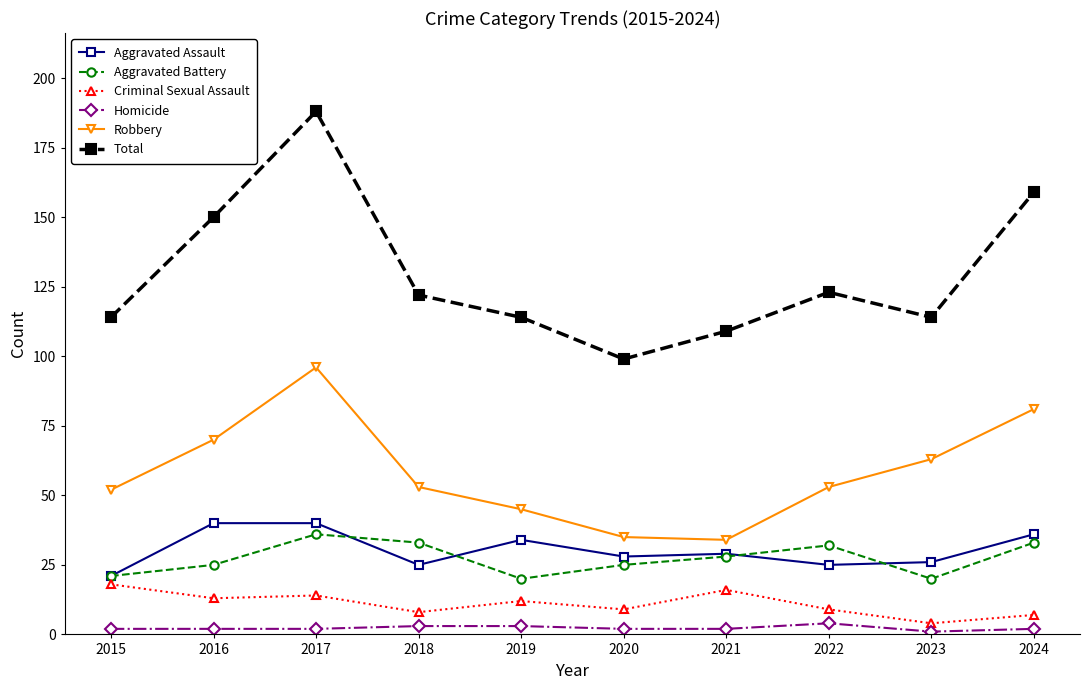

Between 2017 and 2019, which series saw the biggest shift?

Total